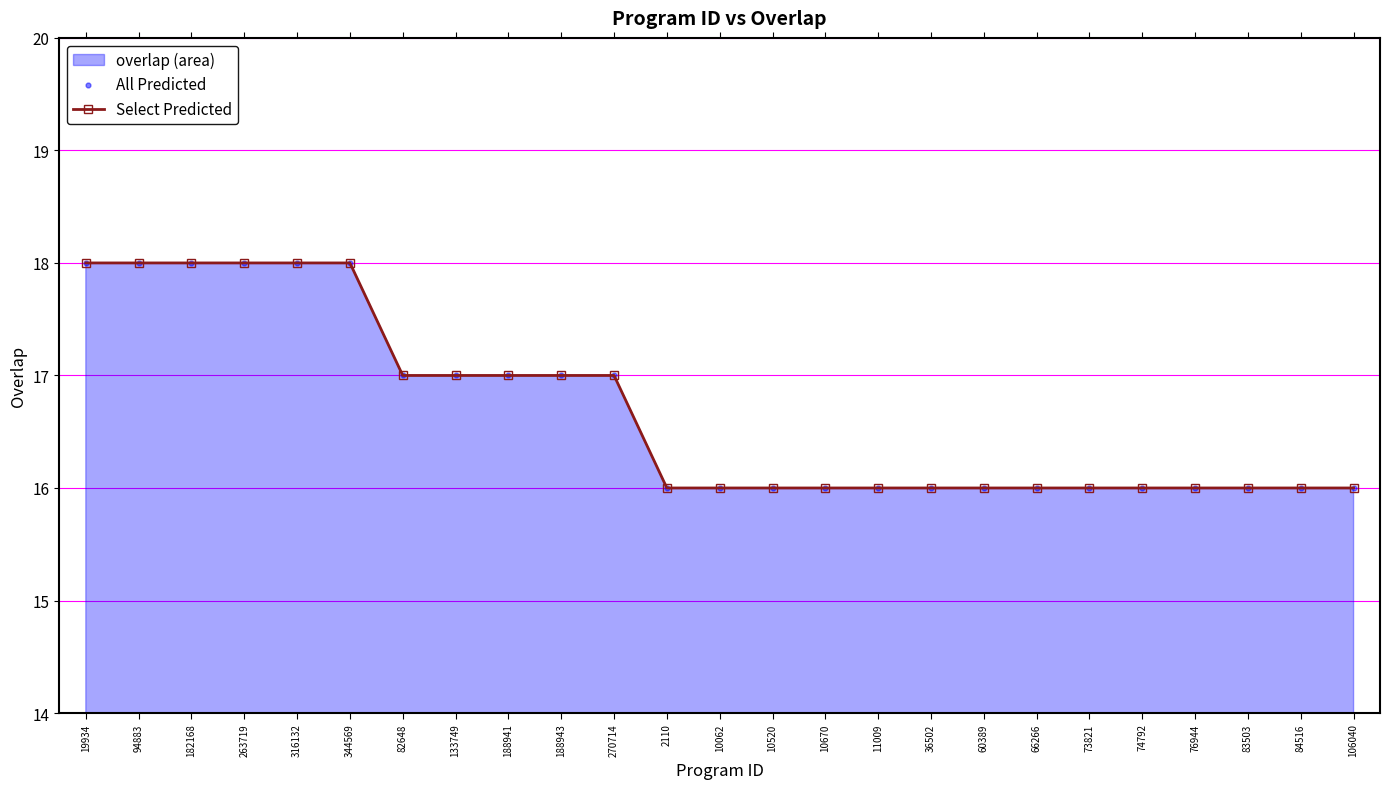

At which category is the sum across all series the highest?

19934